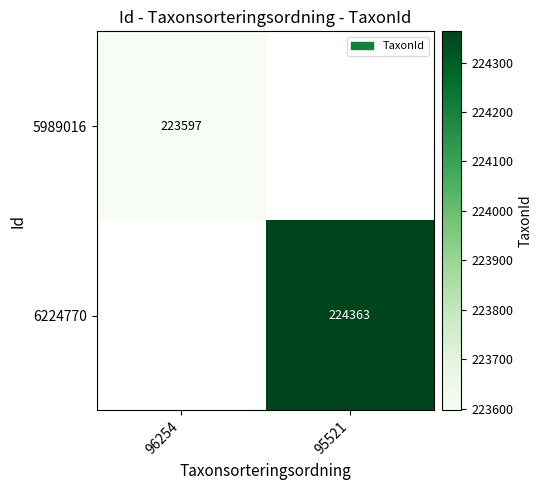

The value of 5989016 at 96254 is 304780. True or false?

False